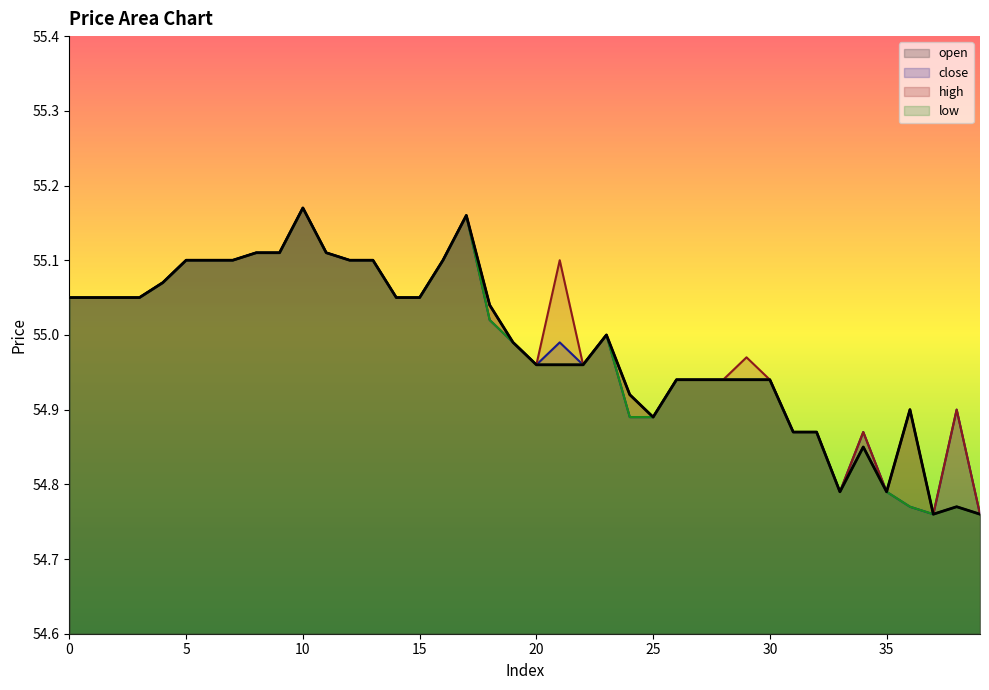

Where is high nearest to the value 54?

37